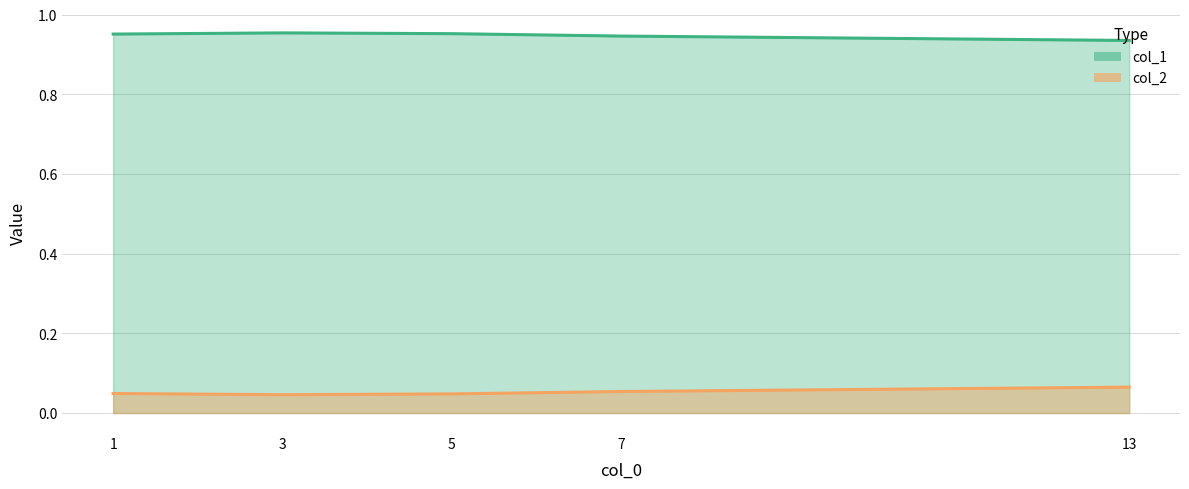

At which category is the sum across all series the highest?

3